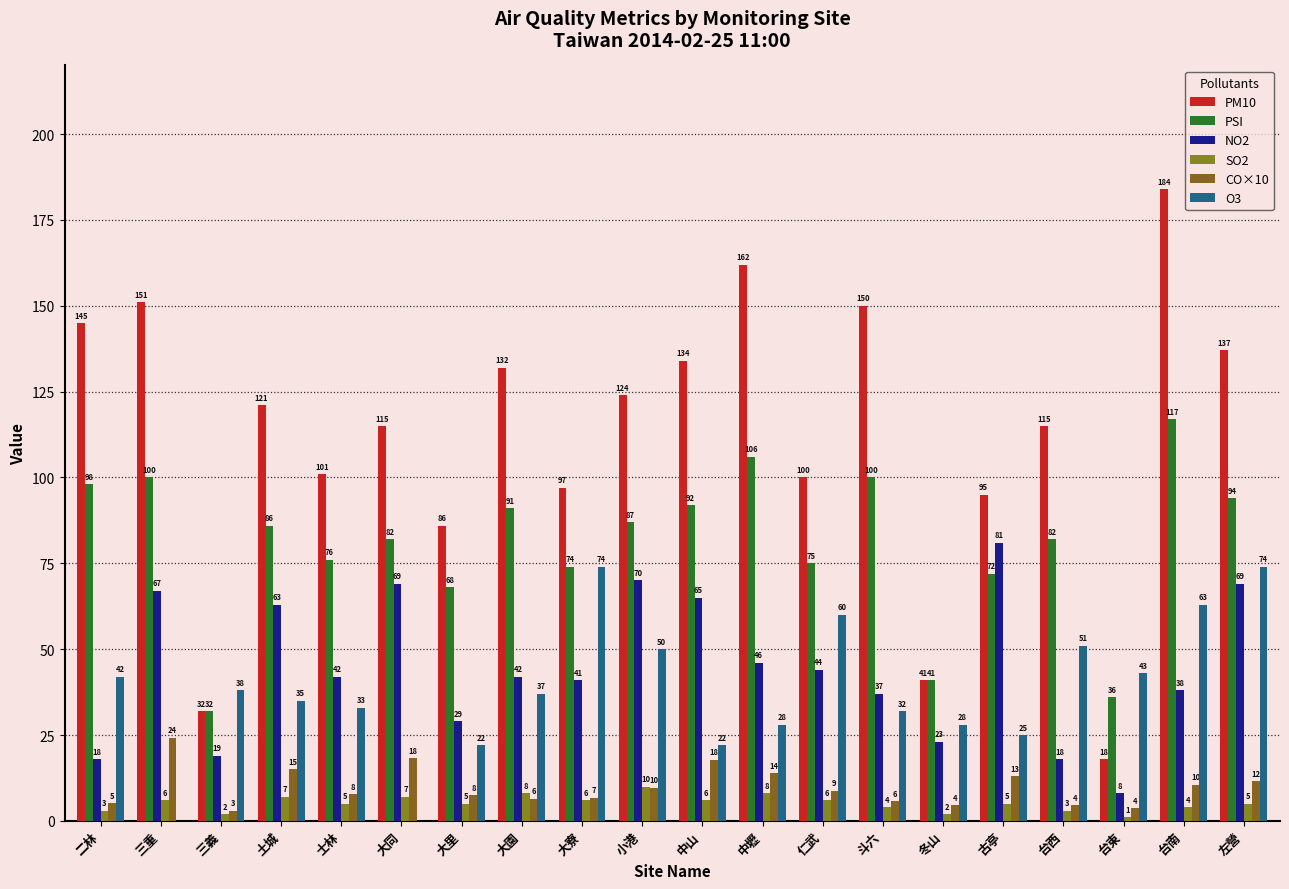

What is the sum of all NO2 values?

889.0